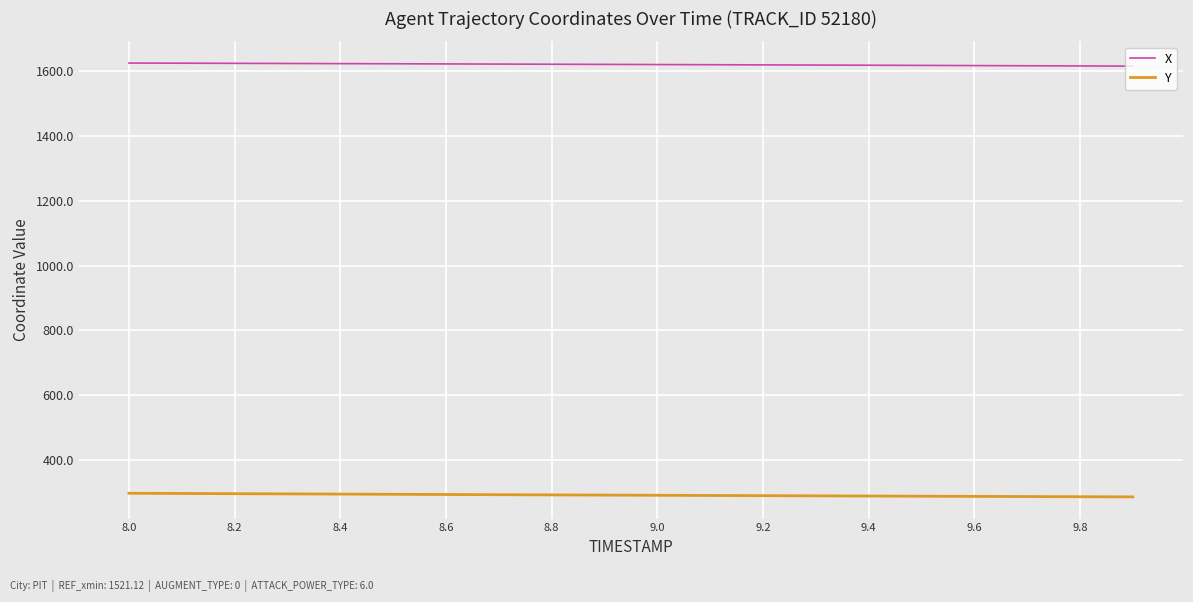

What is the sum of all Y values?

5850.8